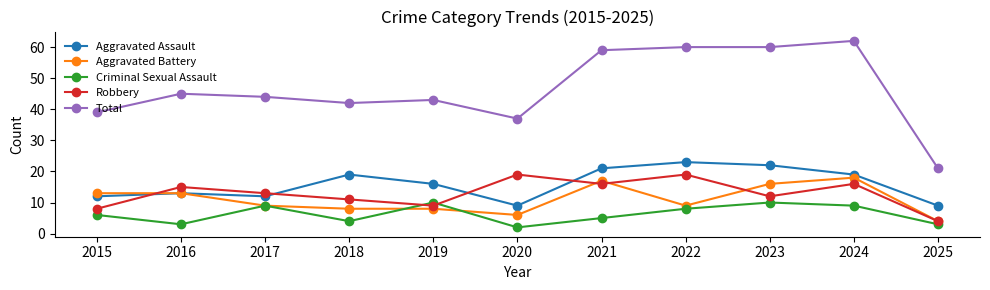

What is the highest value of the Total series?

62